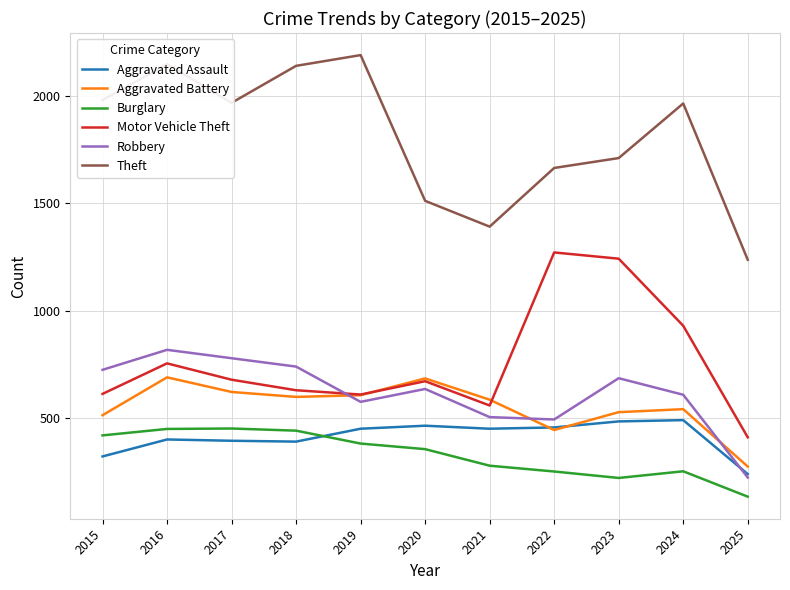

Does the chart display data point markers on the line(s)?

No